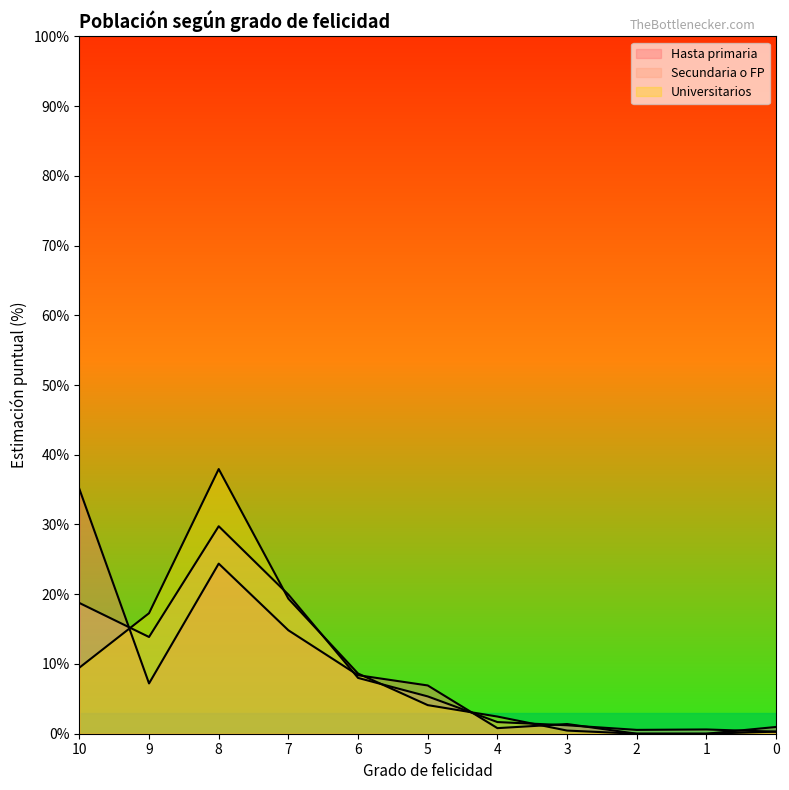

What is the sum of the Hasta primaria values at 4 and 0?

1.8